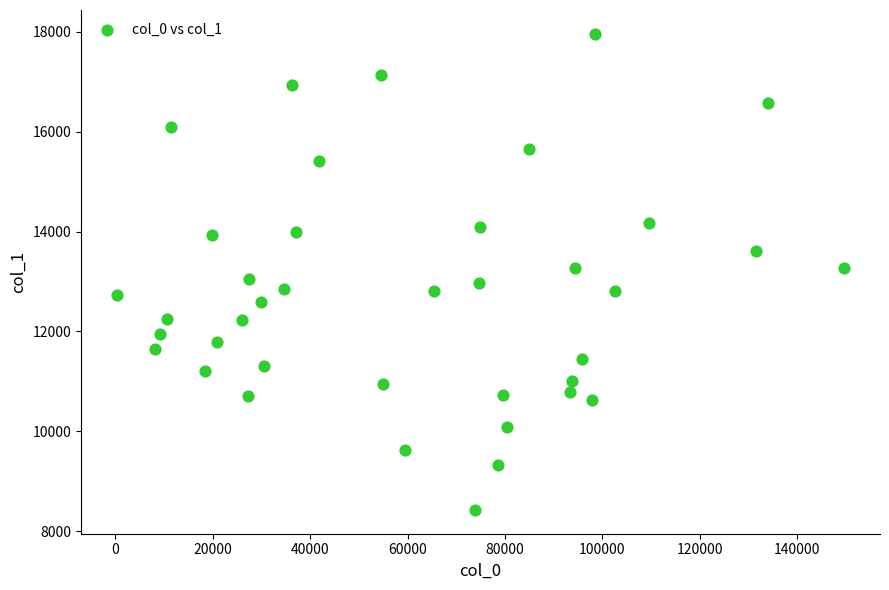

What is the range of X values (max minus min)?

149151.0